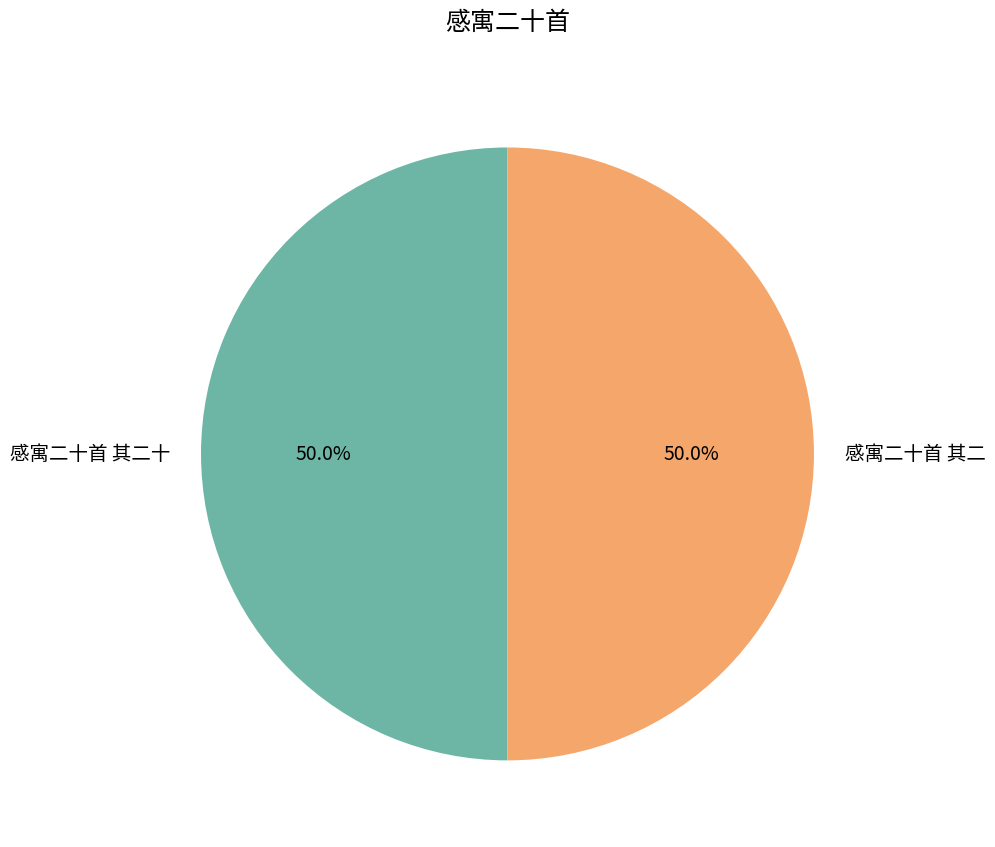

Approximately how many times larger is the value at 感寓二十首 其二 compared to 感寓二十首 其二十?

1.0